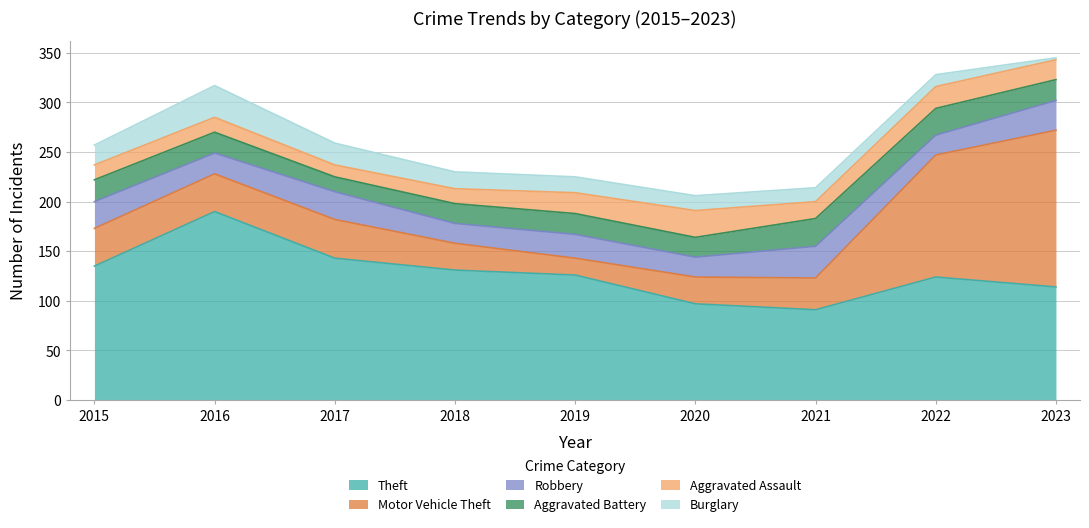

What are all the series names shown in the legend?

Theft, Motor Vehicle Theft, Robbery, Aggravated Battery, Aggravated Assault, Burglary